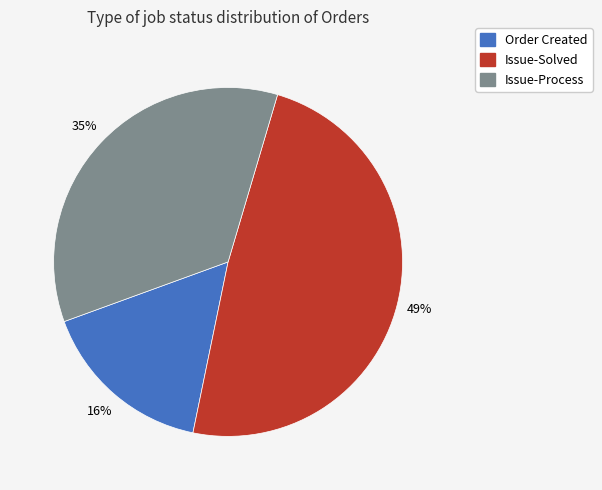

To the nearest percent, what is the combined percentage of Issue-Solved and Order Created?

65%